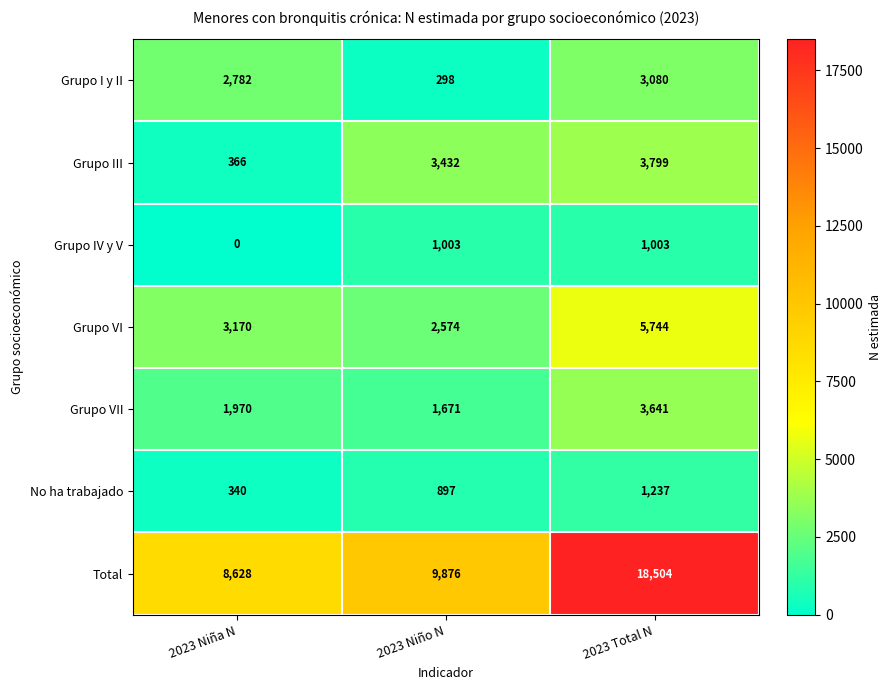

What is the sum of the Grupo VI values at 2023 Niño N and 2023 Niña N?

5744